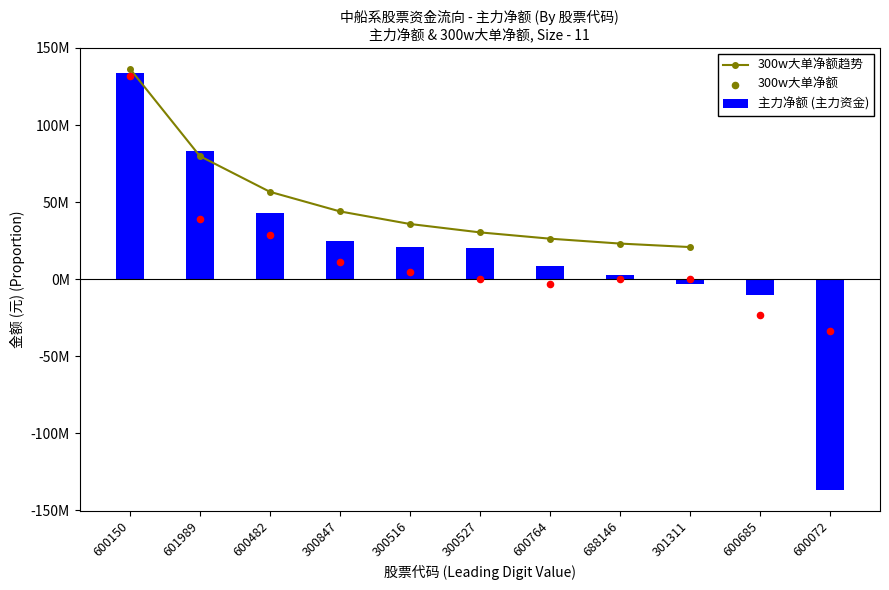

What is the total value across all series at 600072?

-170220324